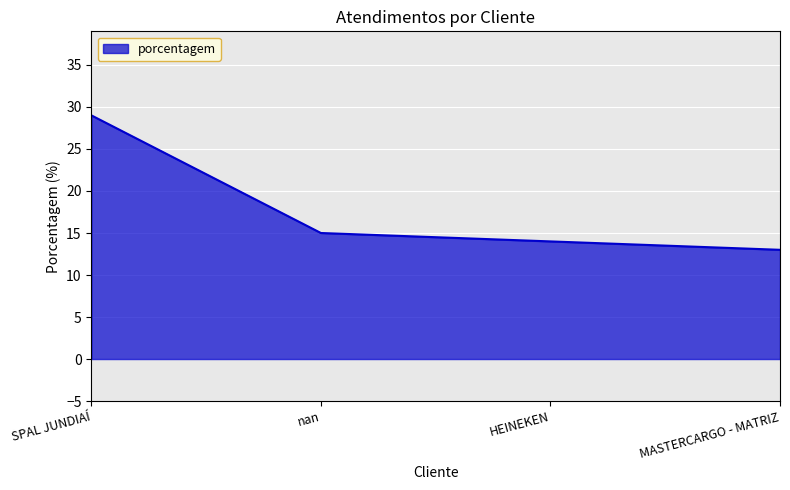

What position from the right is SPAL JUNDIAÍ?

4